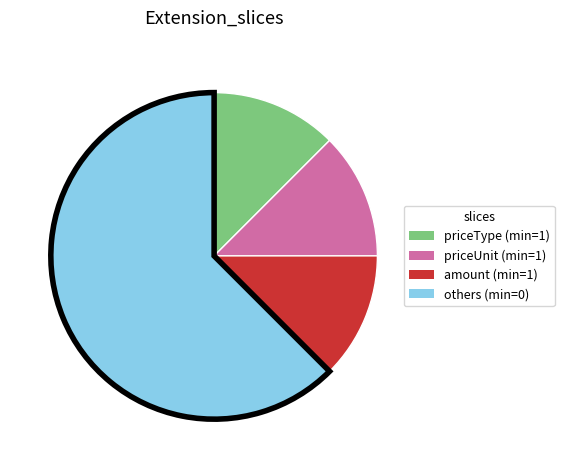

Is there a majority slice in this chart?

Yes